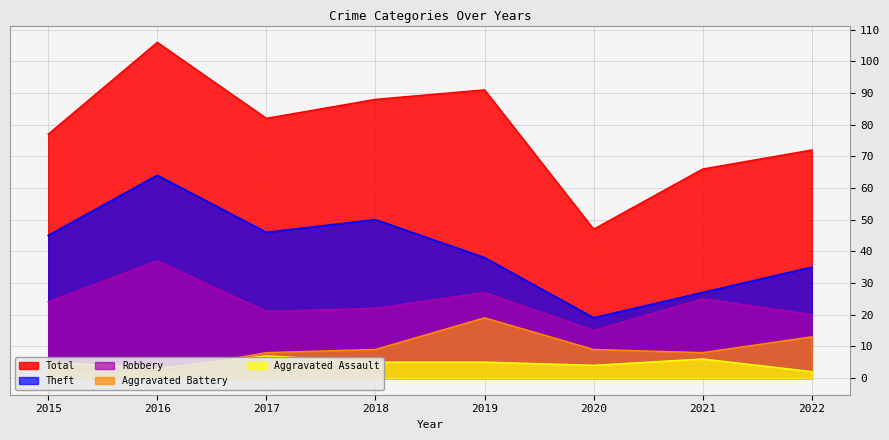

How many lines are shown in the chart?

5